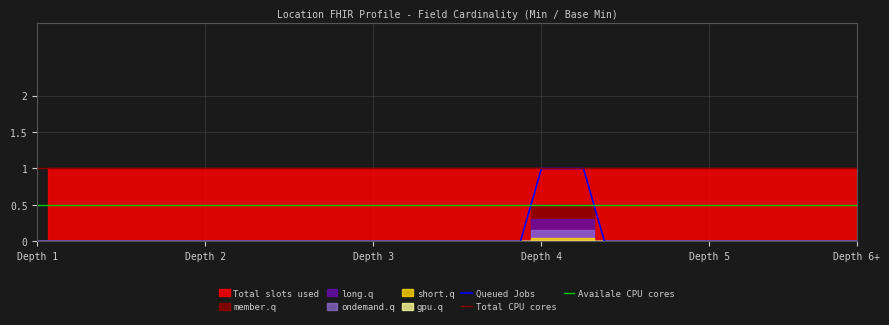

The value of Total CPU cores at Depth 2 is 1.0. True or false?

True